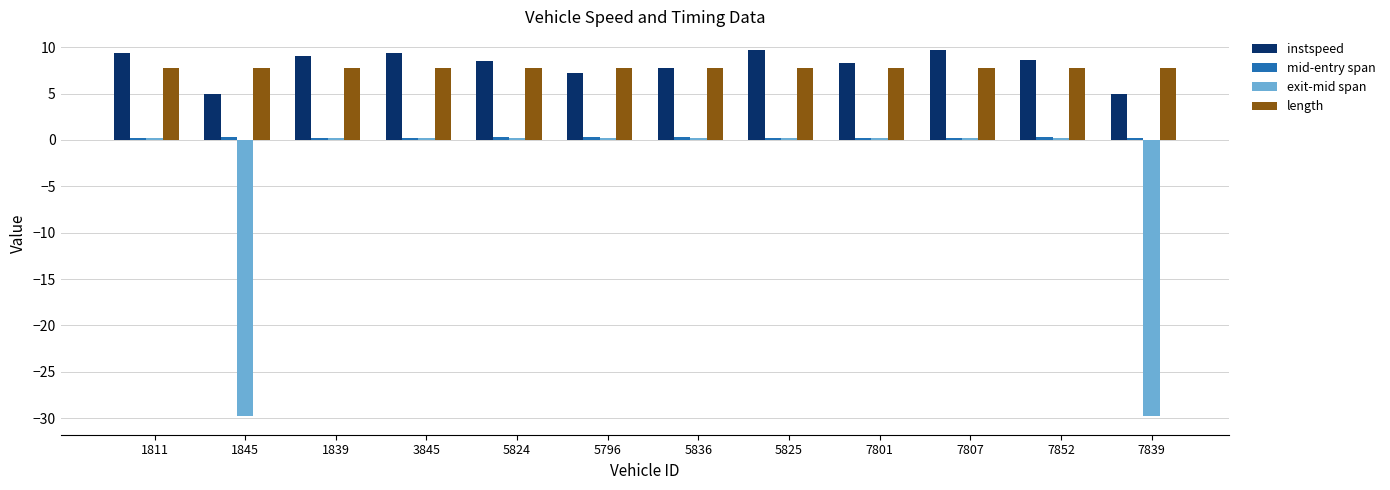

How many categories are shown in the chart?

12